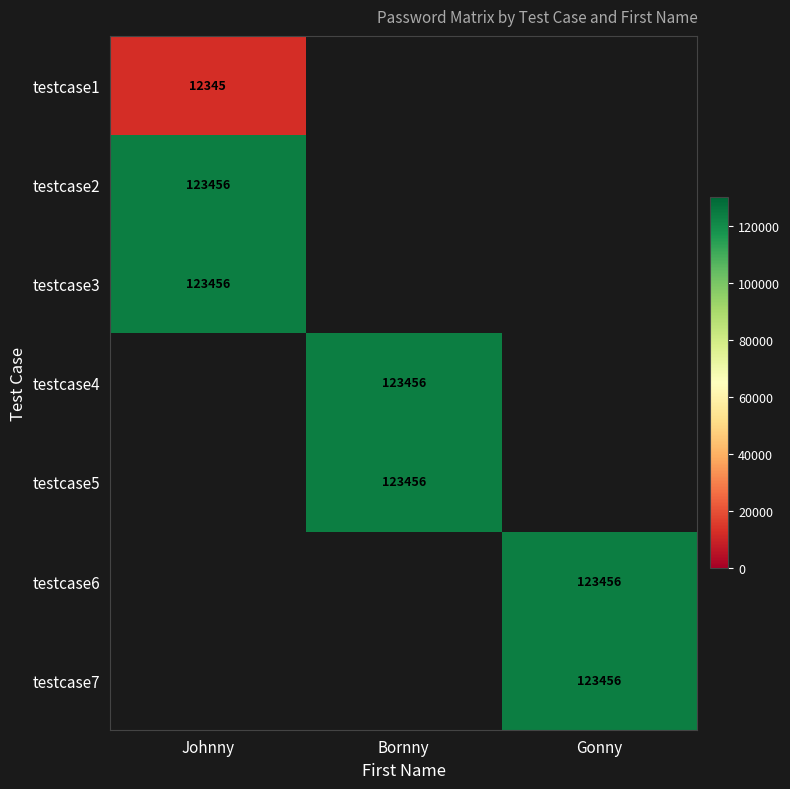

How many categories are shown in the chart?

3